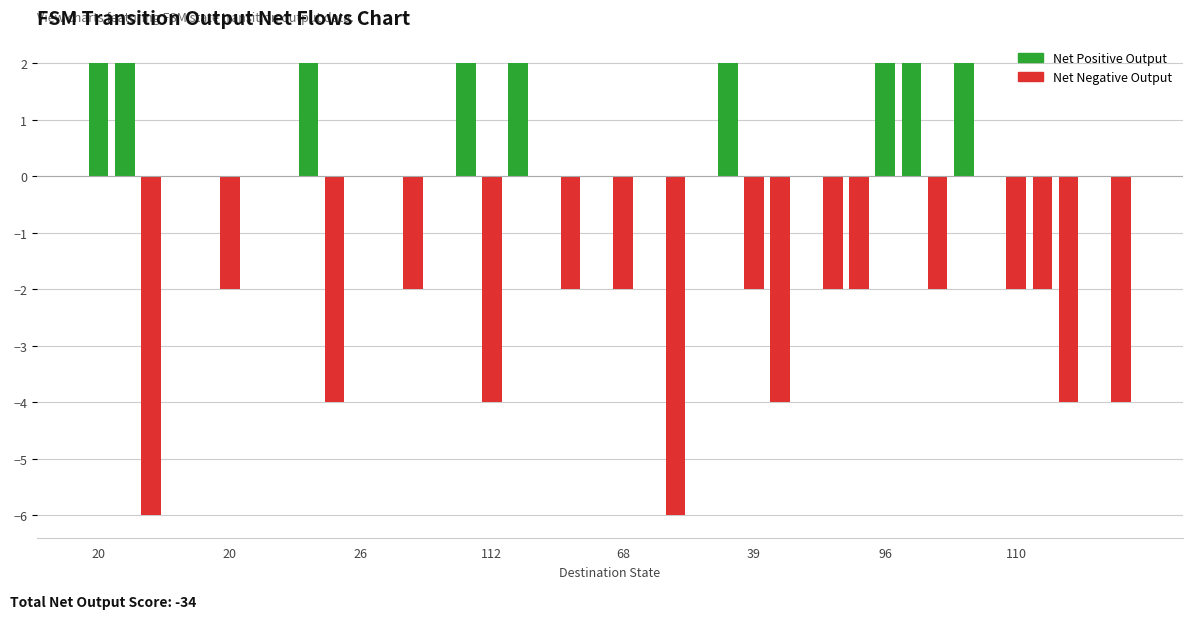

How many series are shown in this chart?

1